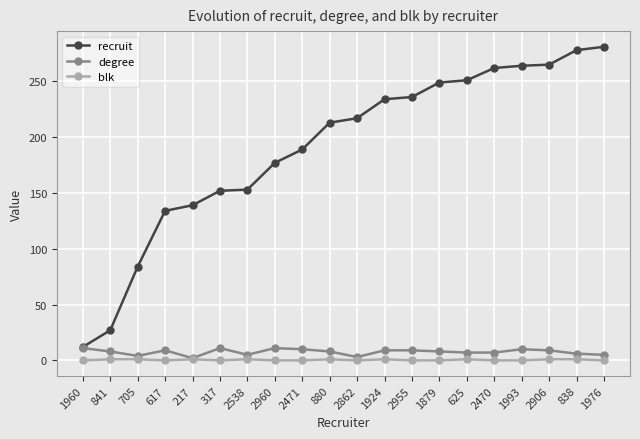

Between 317 and 2862, which series saw the biggest shift?

recruit